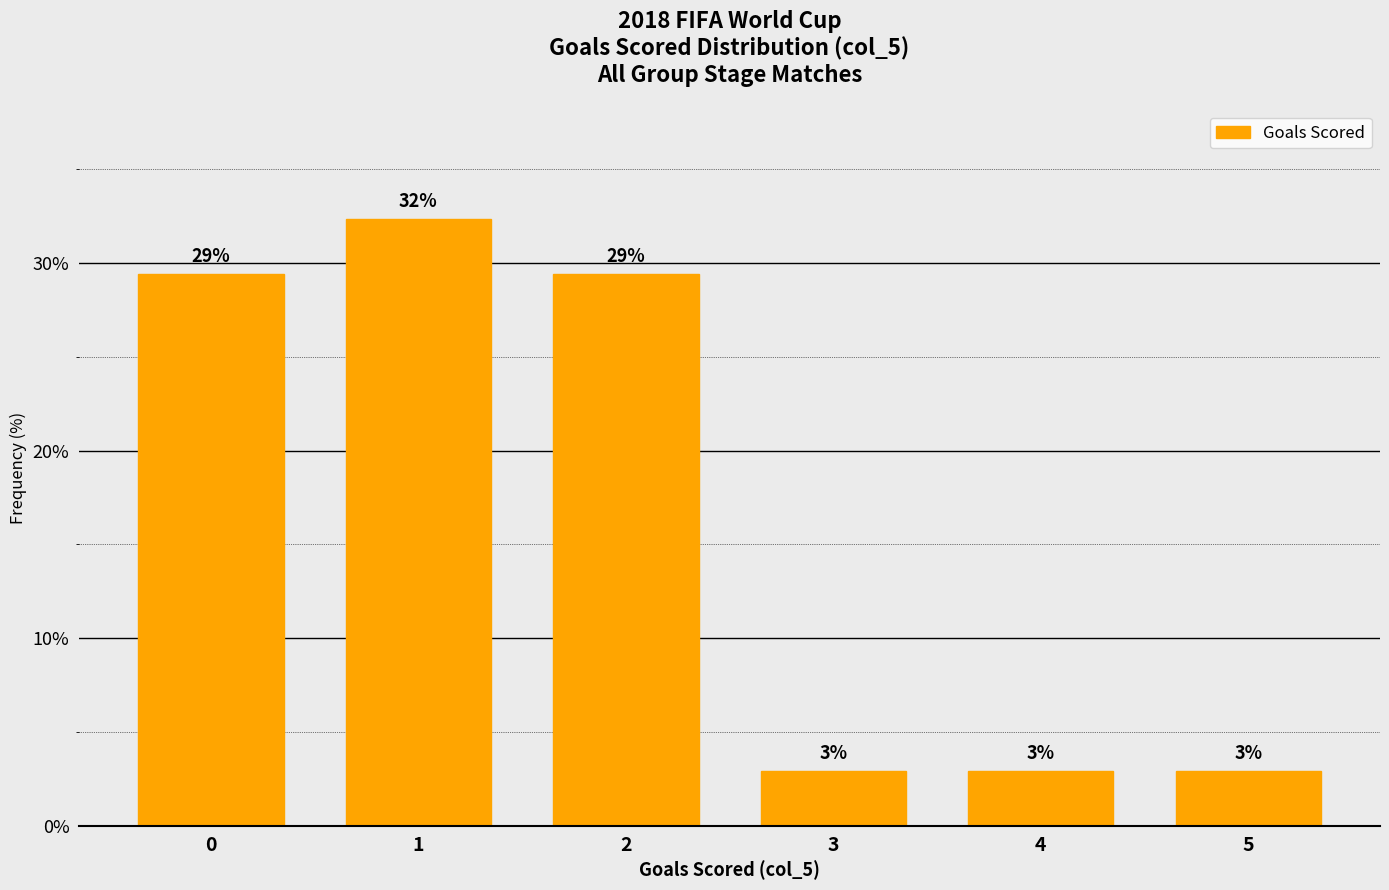

Reading left to right, list all the values displayed in this chart.

29.4	32.4	29.4	2.9	2.9	2.9